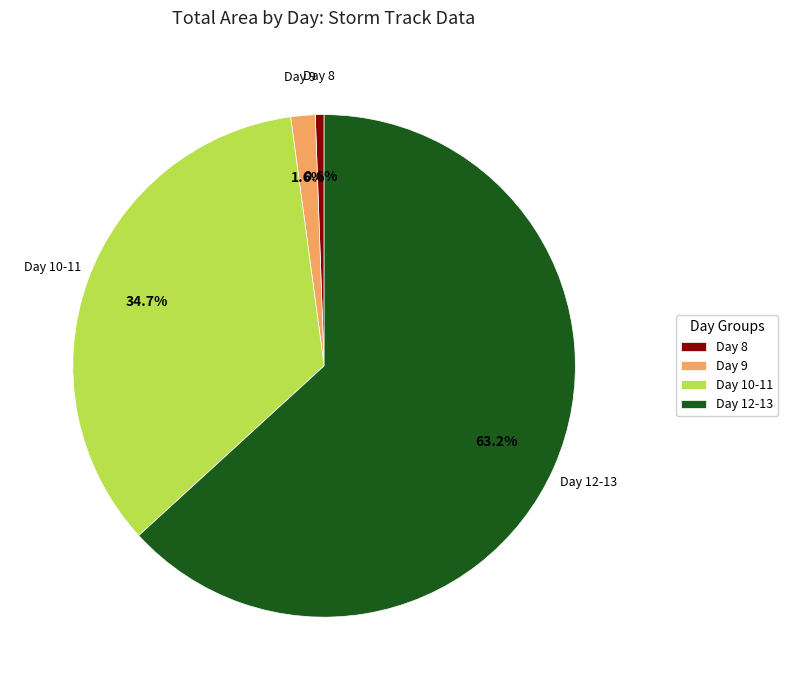

Which has a higher value, Day 8 or Day 9?

Day 9